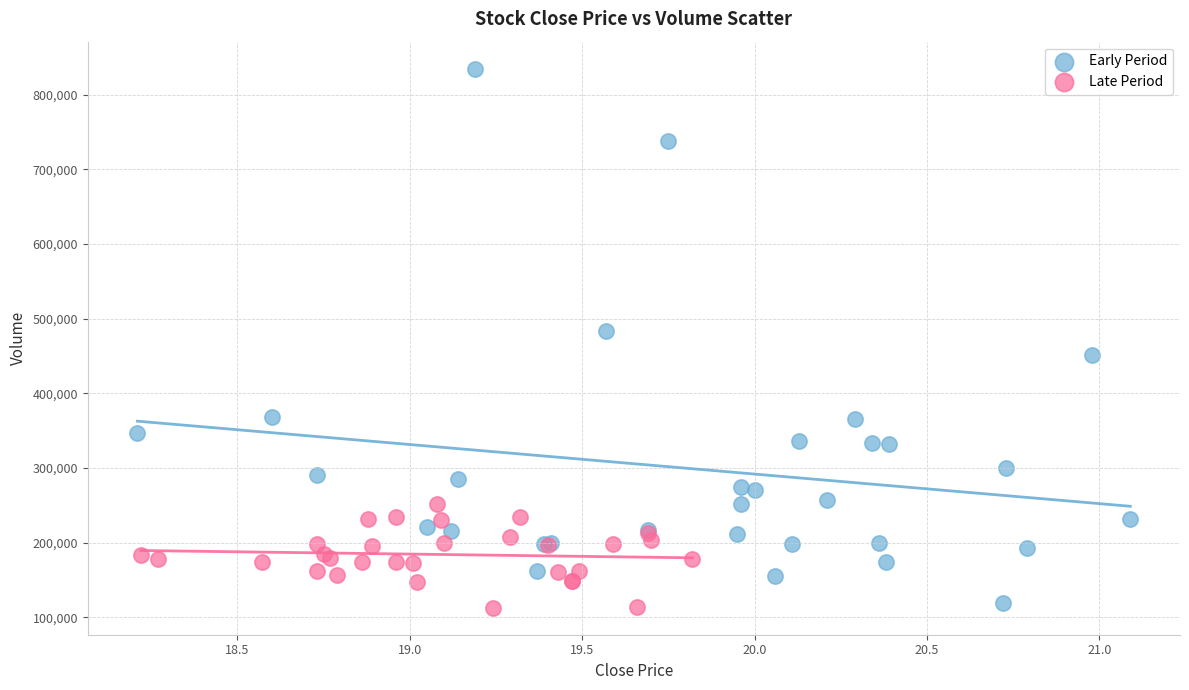

Which series has the largest Y range (max minus min)?

Early Period